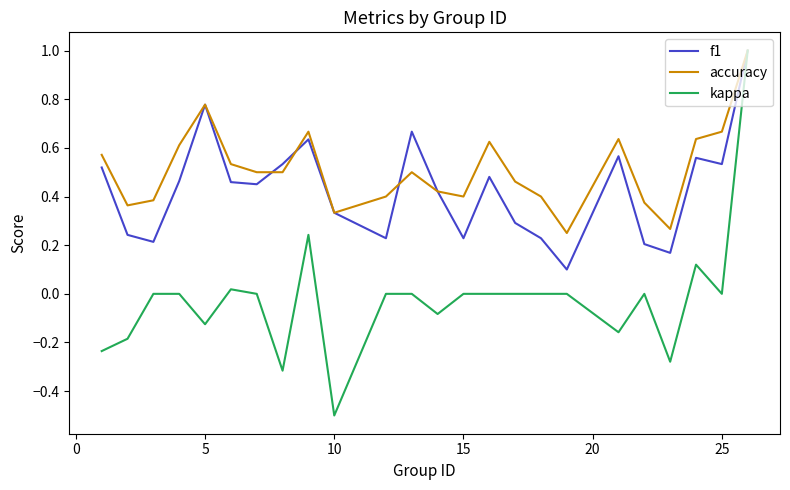

What is the minimum value for kappa?

-0.5